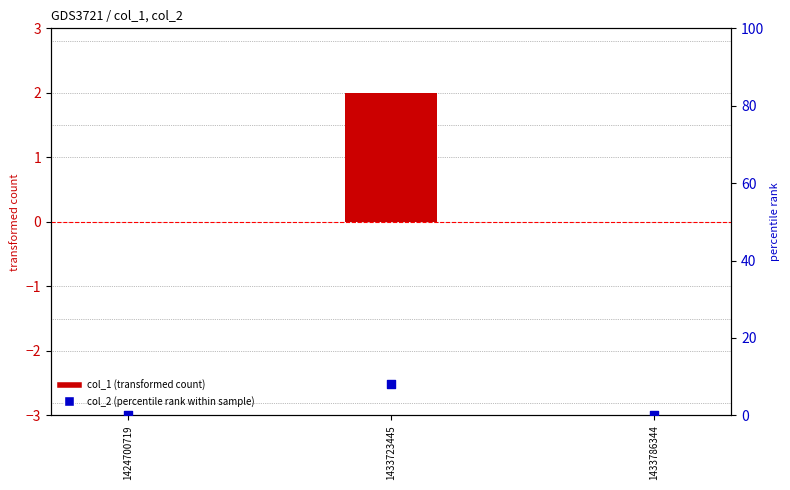

Which series reaches the minimum Y coordinate?

col_1 (transformed count)